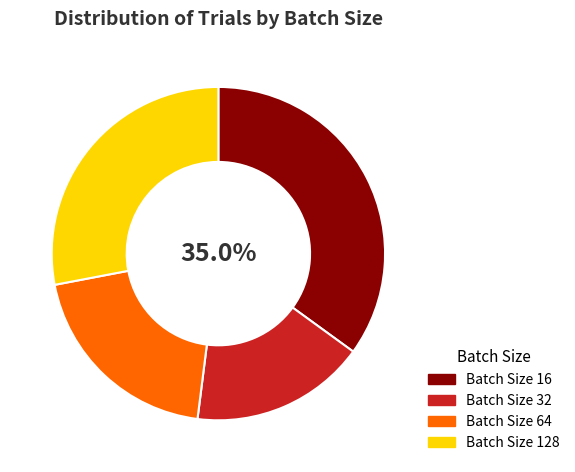

Is there any slice that represents more than half of the pie?

No